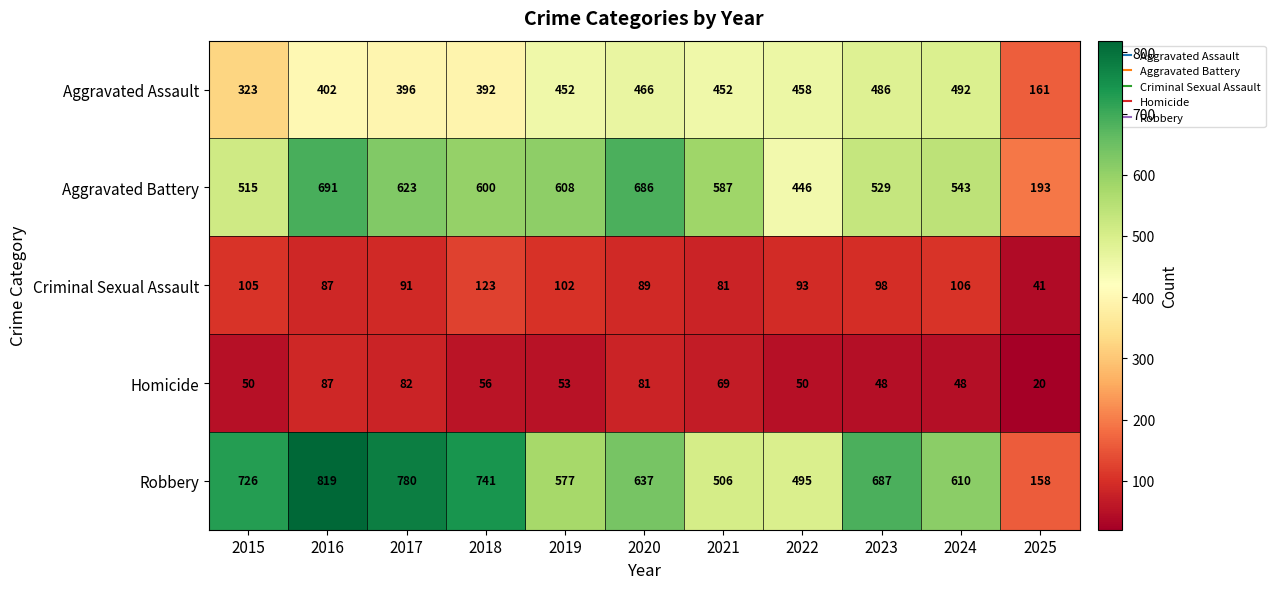

What is the difference between the Robbery values at 2015 and 2024?

116